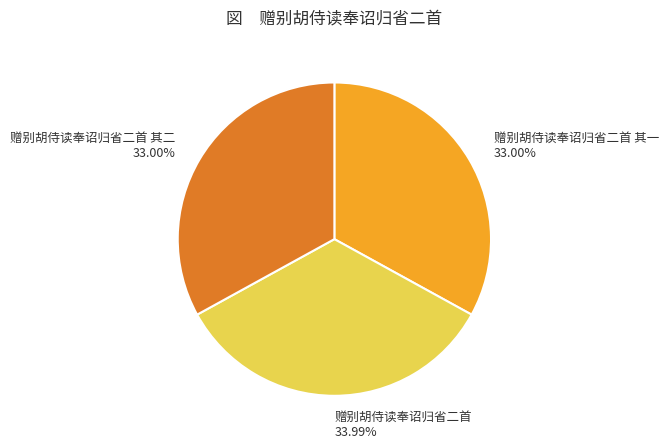

How many slices are in this pie chart?

3